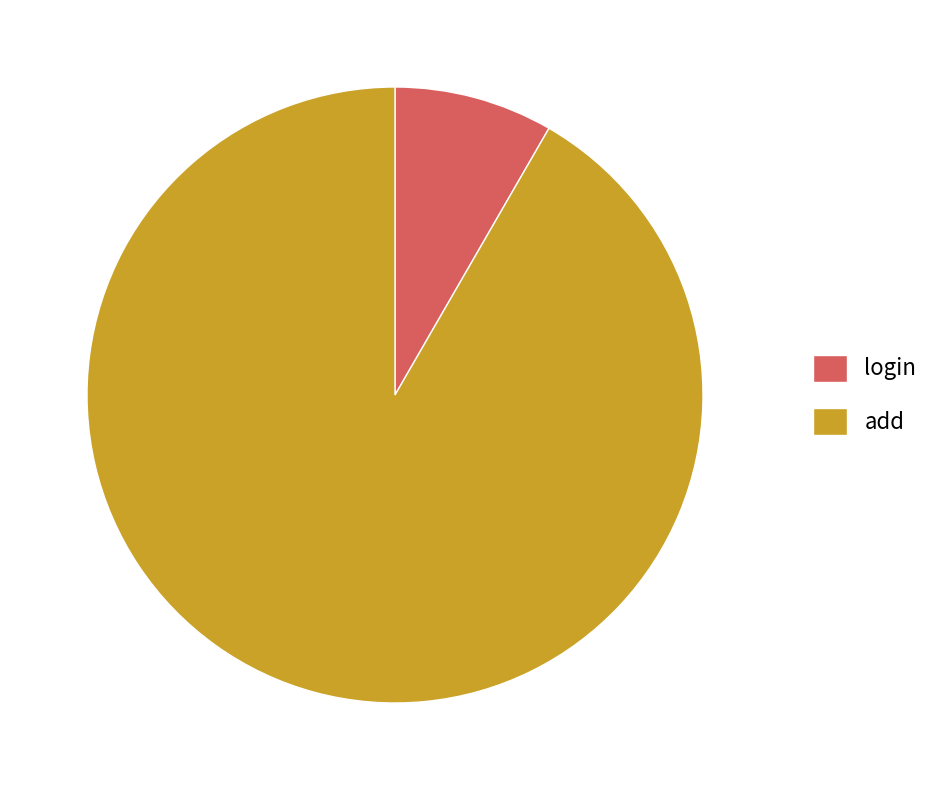

Rank the categories by value from highest to lowest.

add, login